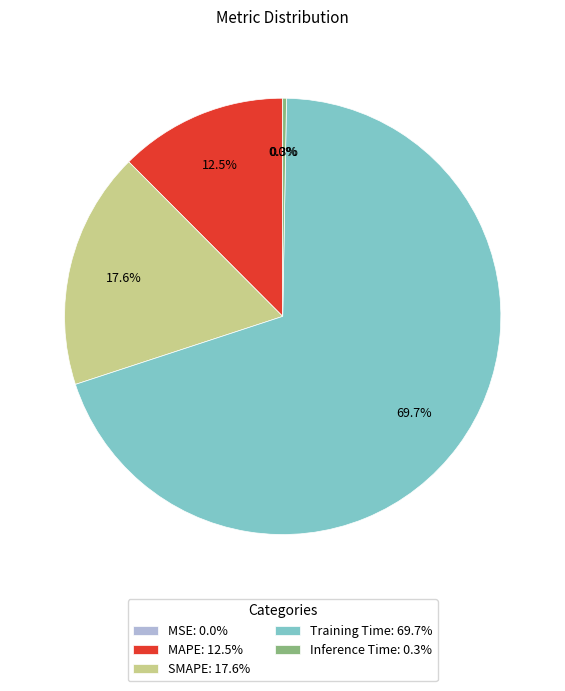

What is the majority slice?

Training Time